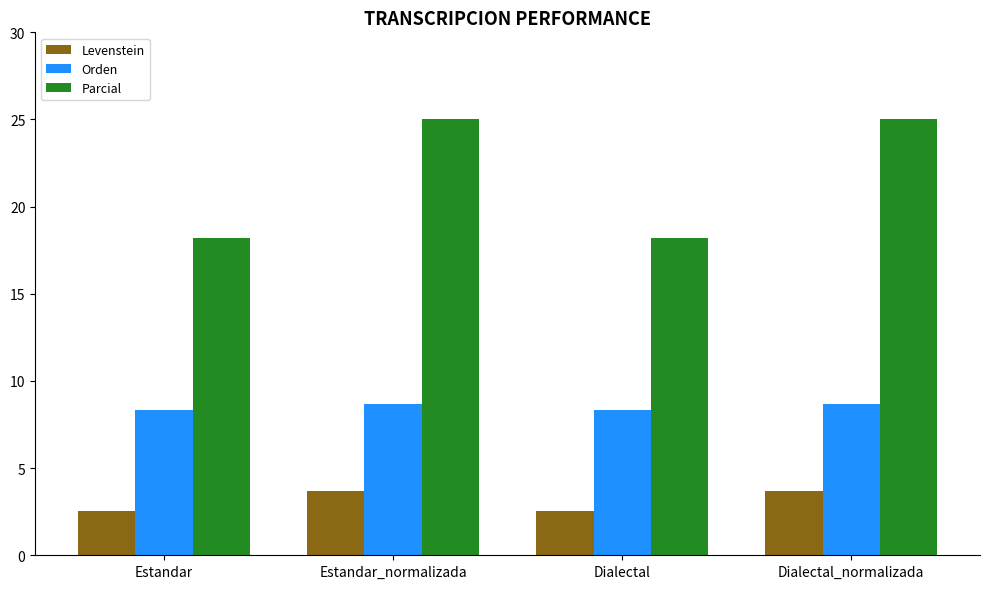

What is the minimum value for Orden?

8.3